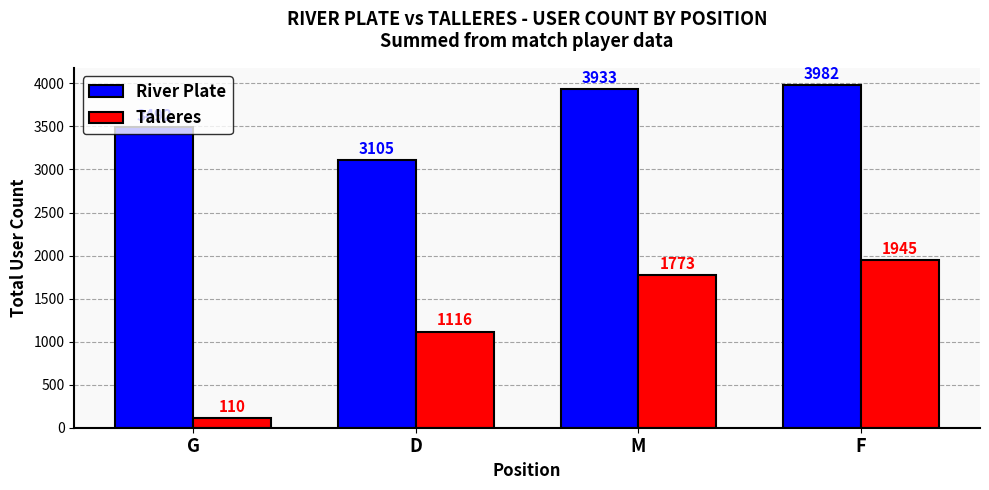

What is the difference between the second highest and second lowest values in the Talleres series?

657